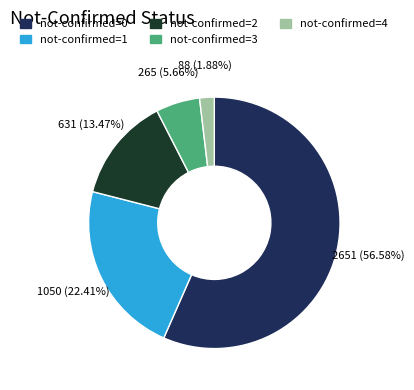

Does any single category account for the majority?

Yes